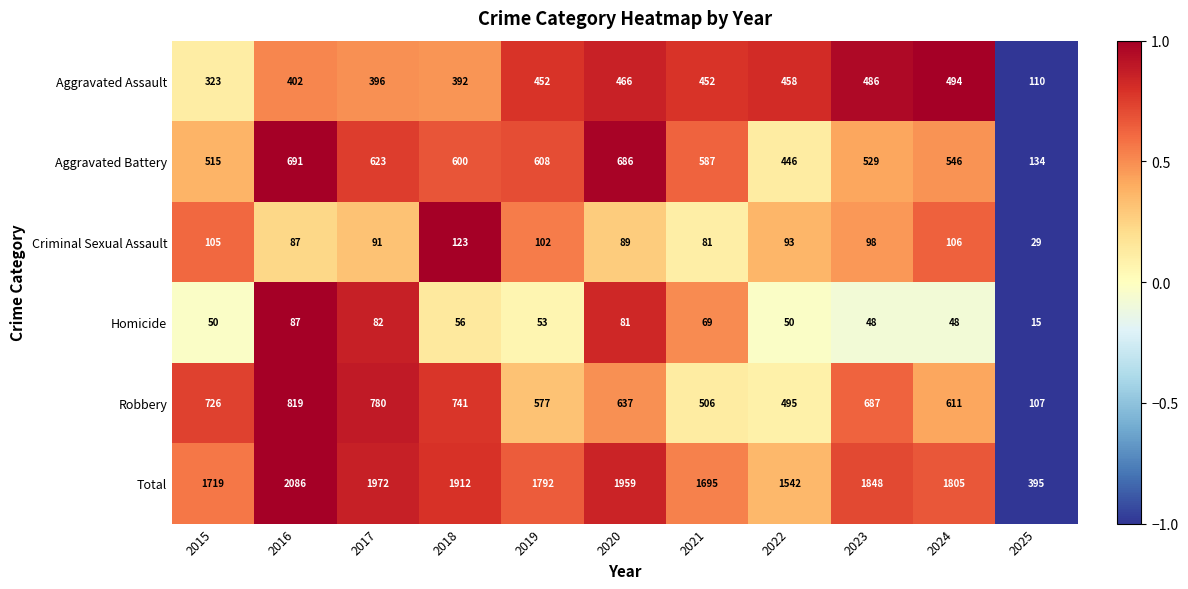

Is it true that Homicide equals 88 at 2019?

False